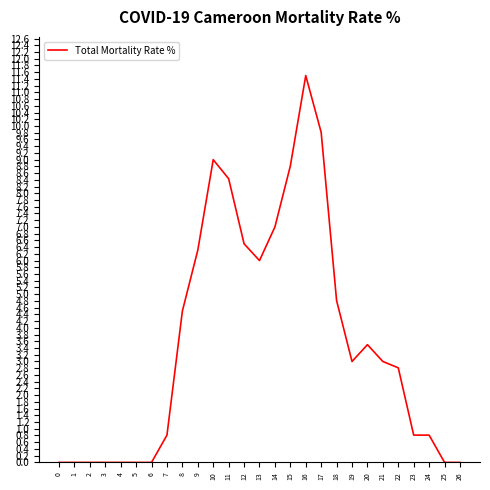

How many values are below 3?

13